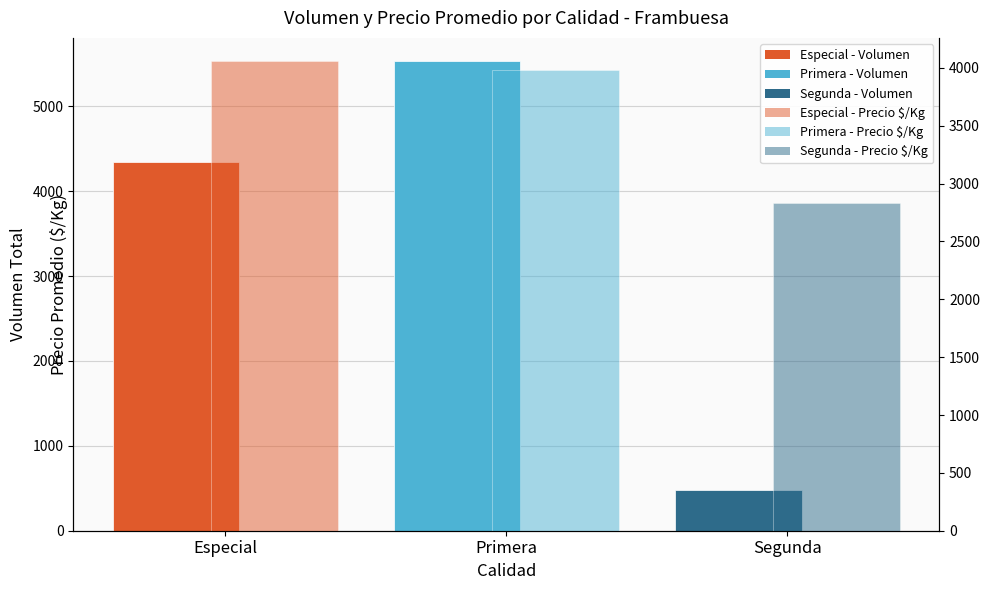

True or false: the data shows 480 at Segunda.

True